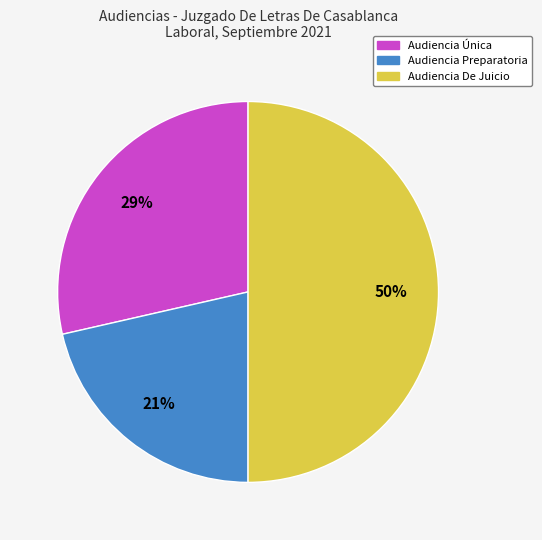

To the nearest percent, what is the difference between the Audiencia De Juicio and Audiencia Preparatoria slice percentages?

29%